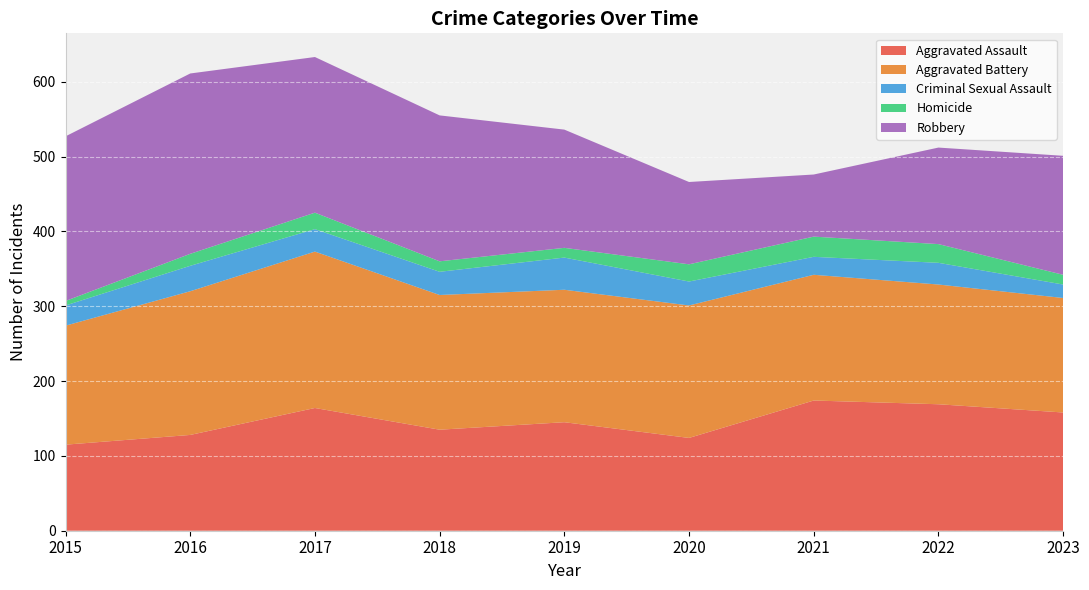

Reading left to right, list all the values displayed in this chart.

Aggravated Assault: 2015=115	2016=128	2017=164	2018=135	2019=145	2020=124	2021=174	2022=169	2023=158
Aggravated Battery: 2015=159	2016=192	2017=209	2018=180	2019=177	2020=177	2021=168	2022=160	2023=153
Criminal Sexual Assault: 2015=27	2016=34	2017=30	2018=31	2019=43	2020=32	2021=24	2022=29	2023=18
Homicide: 2015=6	2016=16	2017=22	2018=14	2019=13	2020=23	2021=27	2022=25	2023=13
Robbery: 2015=220	2016=241	2017=208	2018=195	2019=158	2020=110	2021=83	2022=129	2023=159